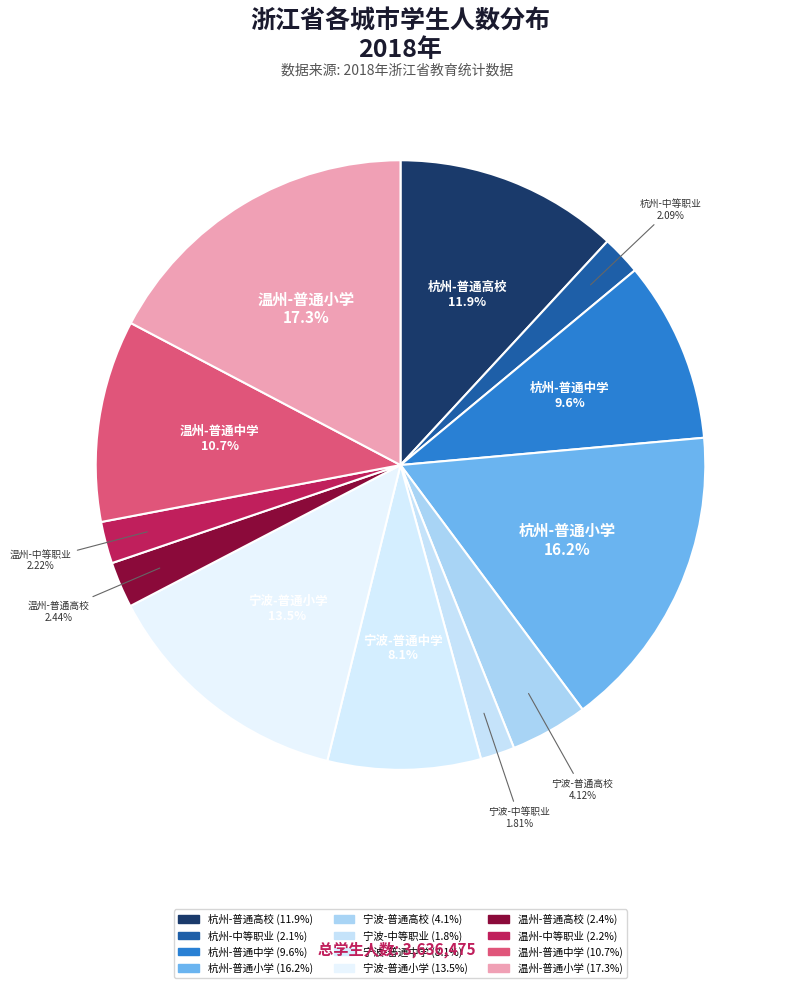

Count the number of slices in the pie.

12